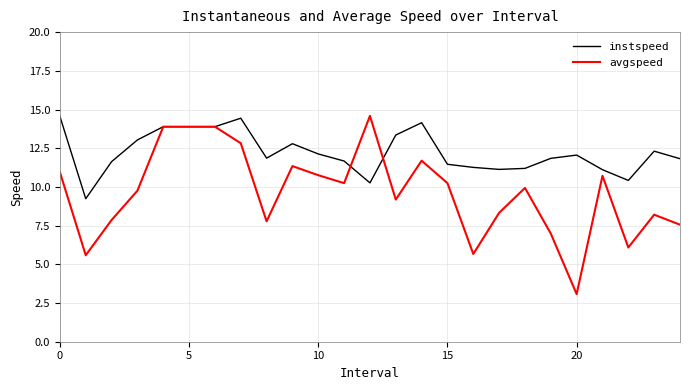

What is the greatest value displayed?

14.6